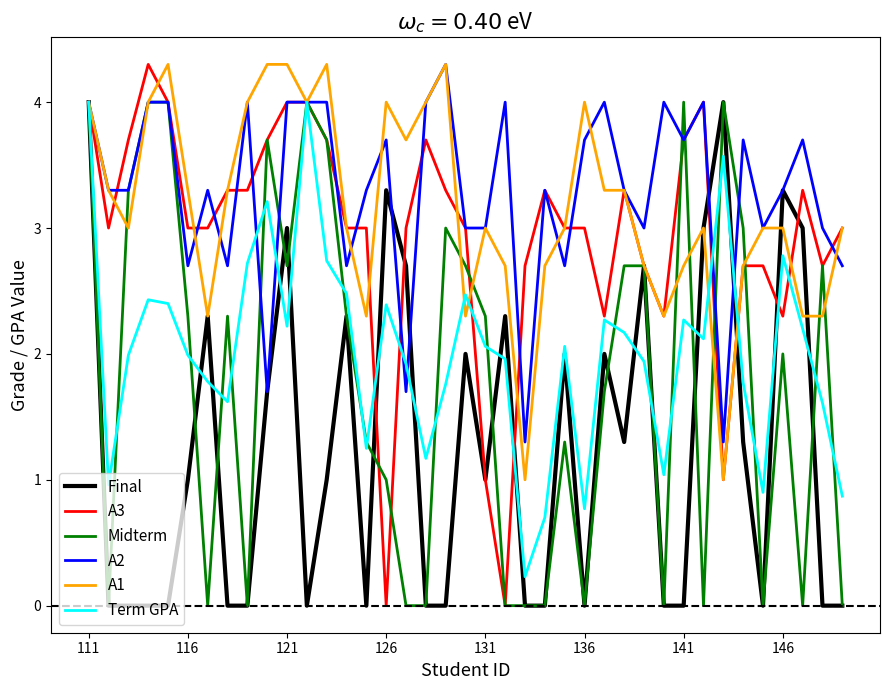

True or false: A2 has more than 1 points higher than both neighbors.

True